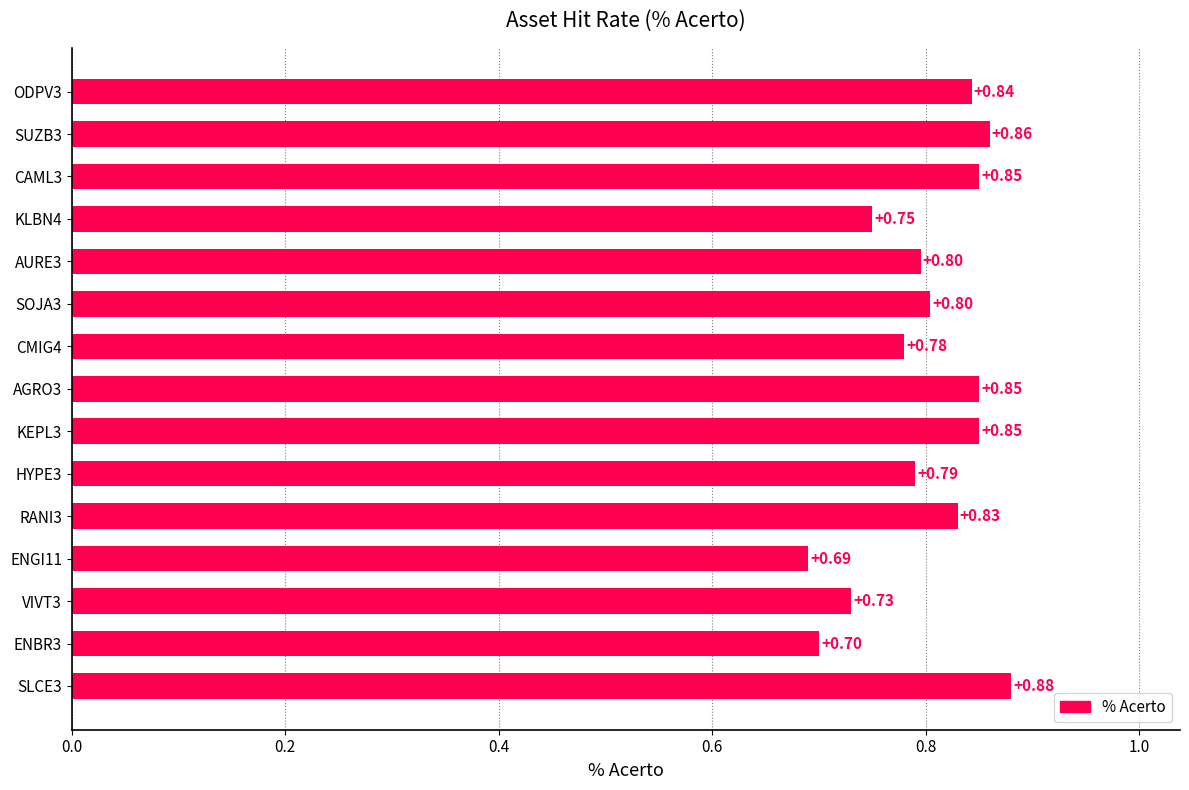

Between AGRO3 and ENGI11, which is larger?

AGRO3